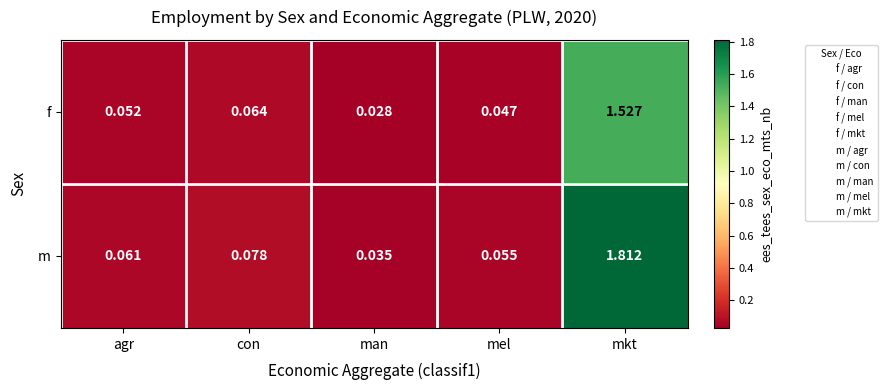

Which series has the largest total across all categories?

m